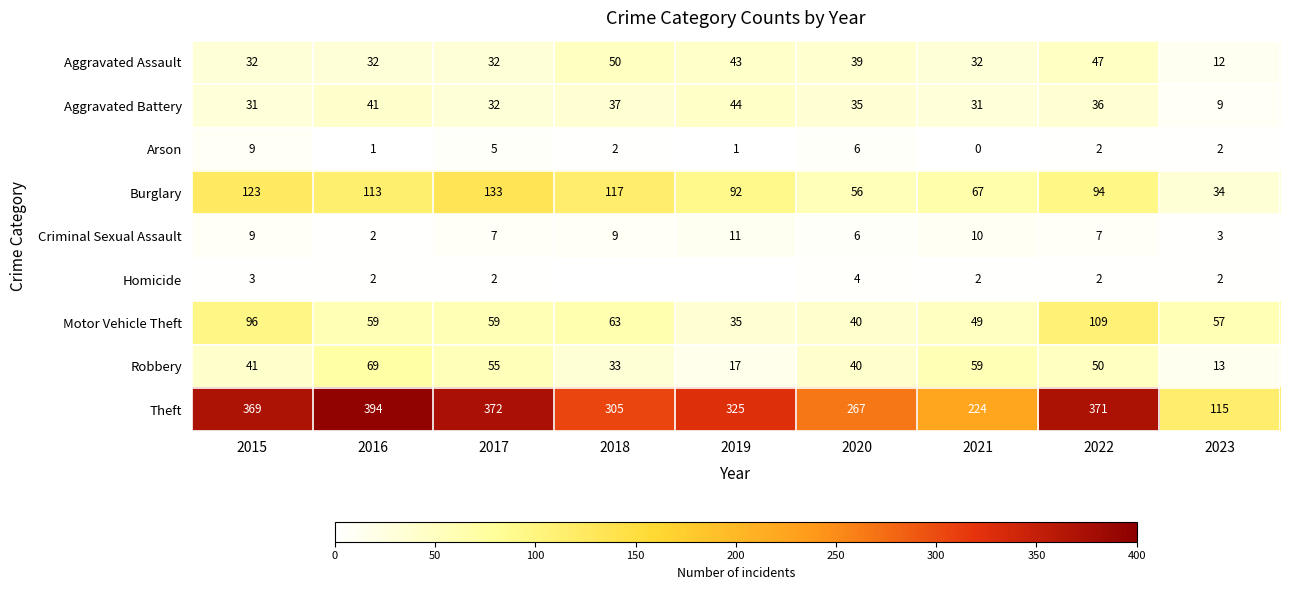

At which category is the sum across all series the highest?

2022